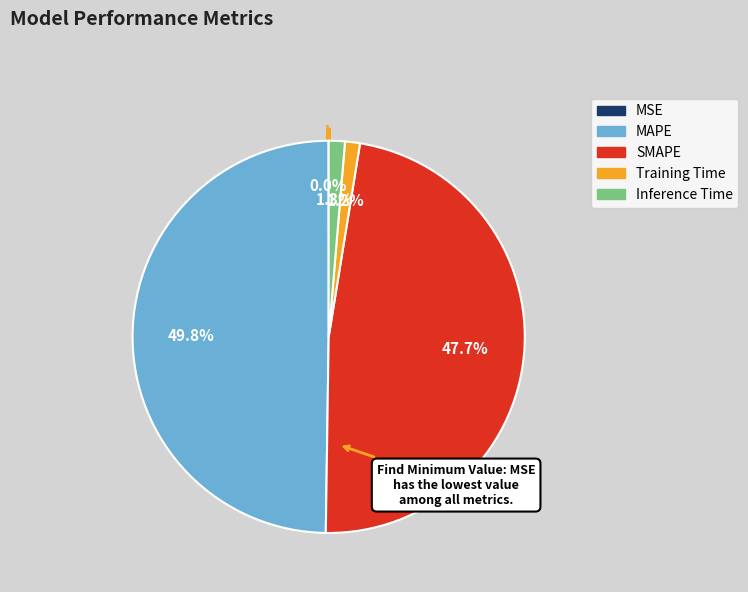

To the nearest percent, what percentage of the pie is Inference Time?

1%